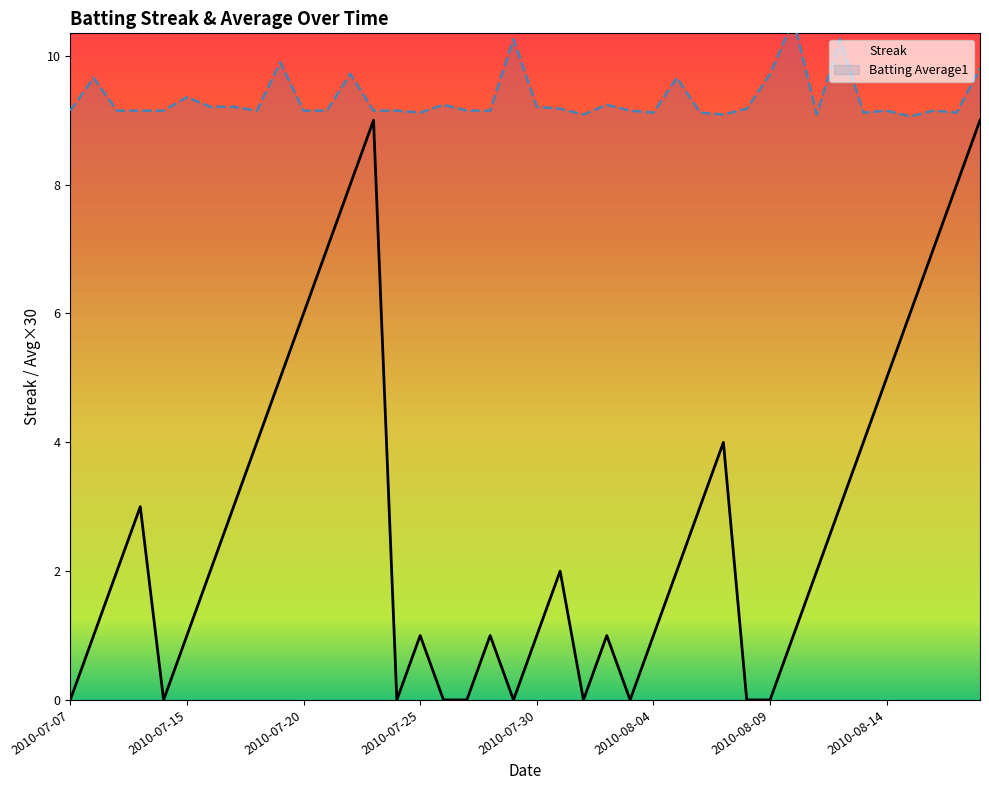

What is the difference between the Batting Average1 values at 17 and 16?

0.1